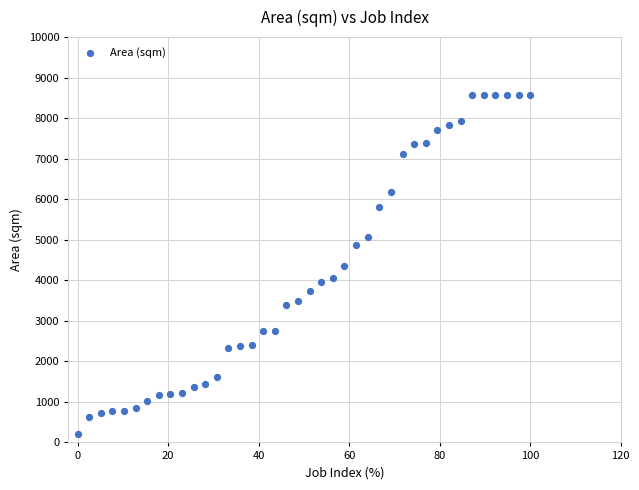

What is the range of Y values (max minus min)?

8367.0